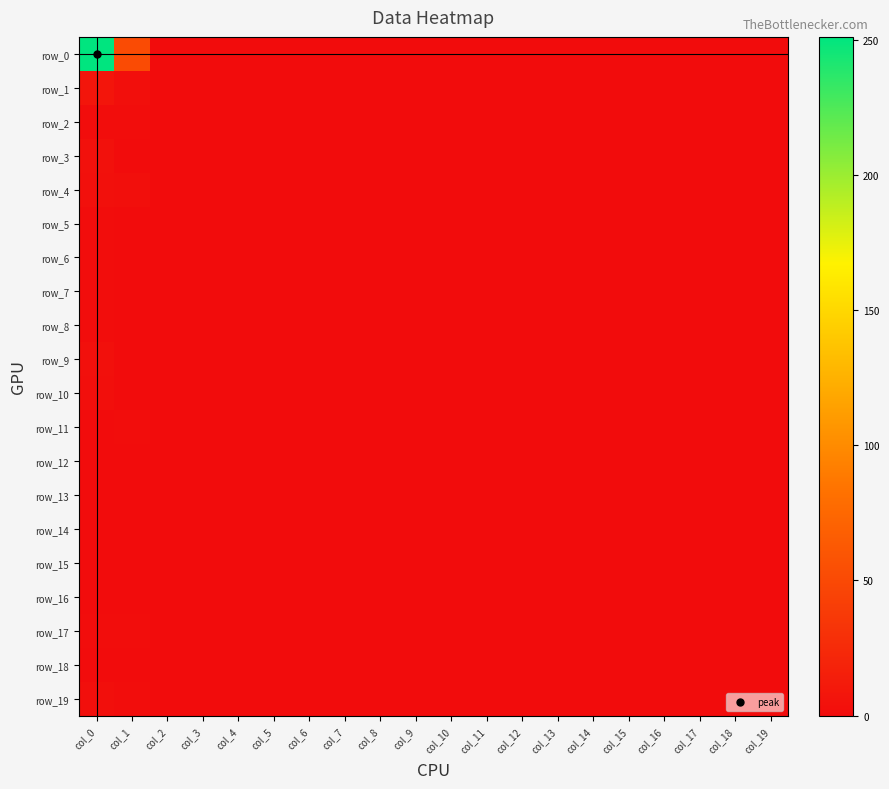

The row_11 series shows 0 at col_9. True or false?

True